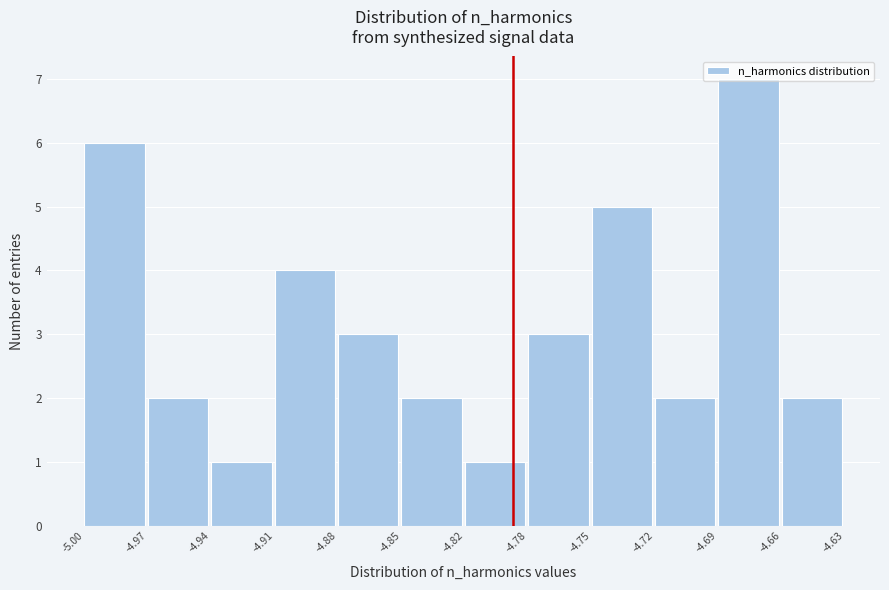

What is the sum of all values?

38